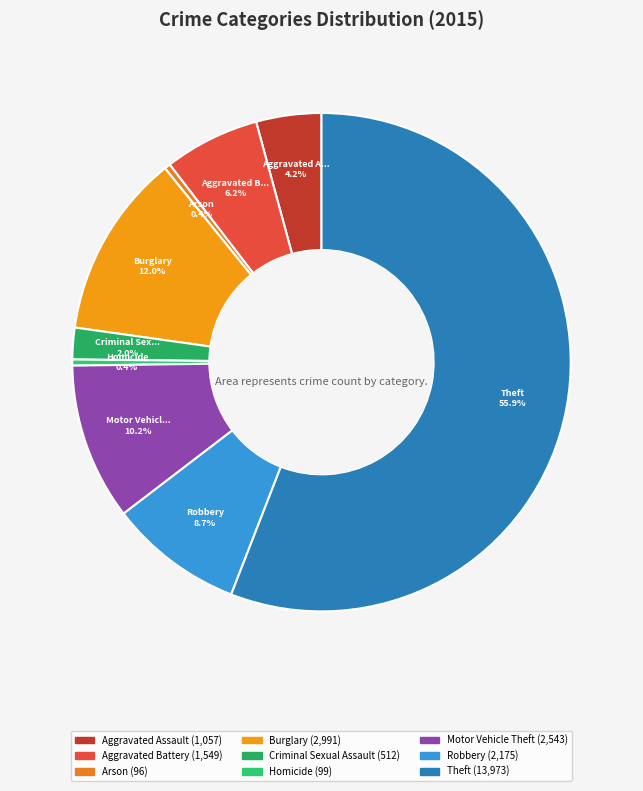

How many slices are in this pie chart?

9